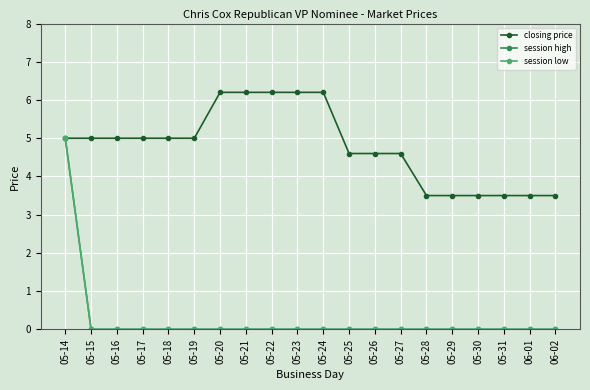

Reading left to right, extract all data points from this chart.

closing price: 5.0	5.0	5.0	5.0	5.0	5.0	6.2	6.2	6.2	6.2	6.2	4.6	4.6	4.6	3.5	3.5	3.5	3.5	3.5	3.5
session high: 5.0	0.0	0.0	0.0	0.0	0.0	0.0	0.0	0.0	0.0	0.0	0.0	0.0	0.0	0.0	0.0	0.0	0.0	0.0	0.0
session low: 5.0	0.0	0.0	0.0	0.0	0.0	0.0	0.0	0.0	0.0	0.0	0.0	0.0	0.0	0.0	0.0	0.0	0.0	0.0	0.0